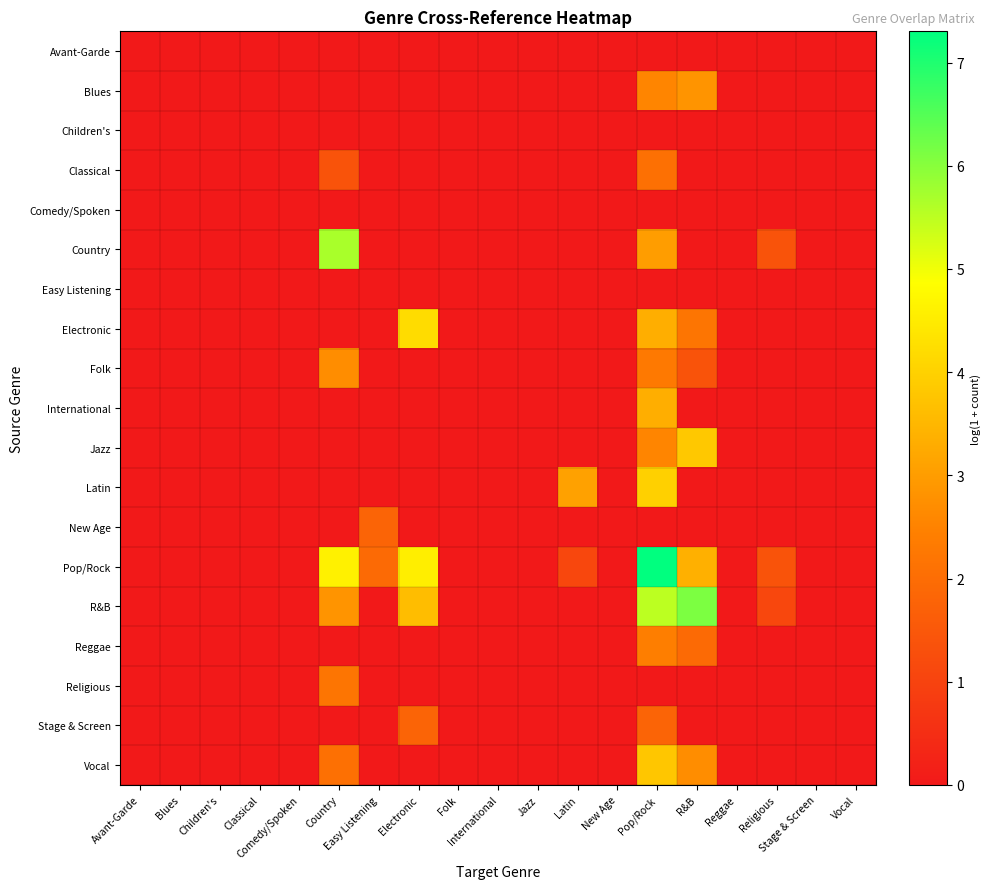

At which category is the sum across all series the highest?

Pop/Rock